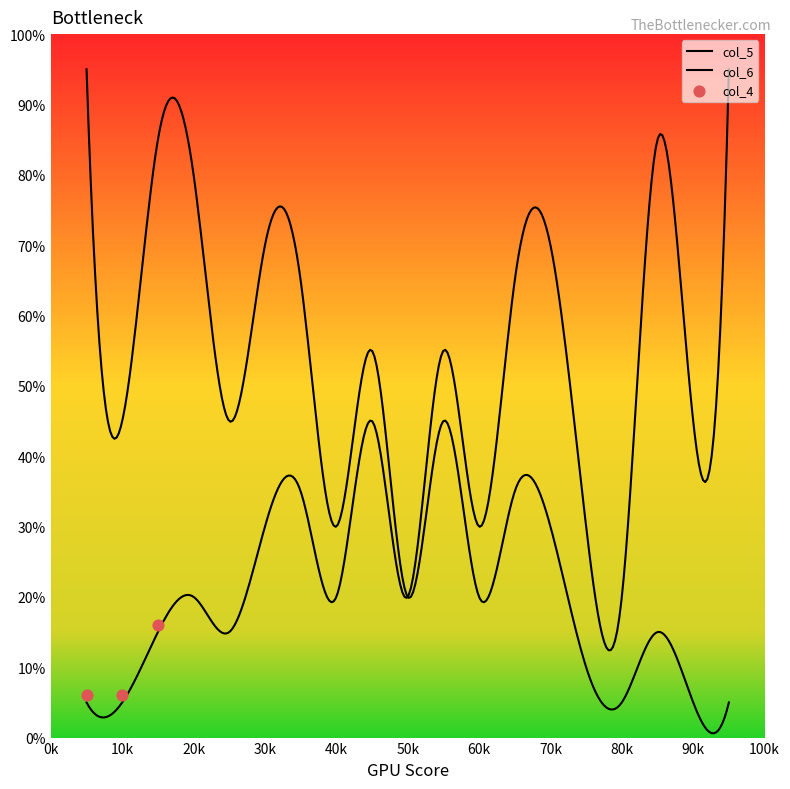

At how many categories does at least one series exceed 70?

8